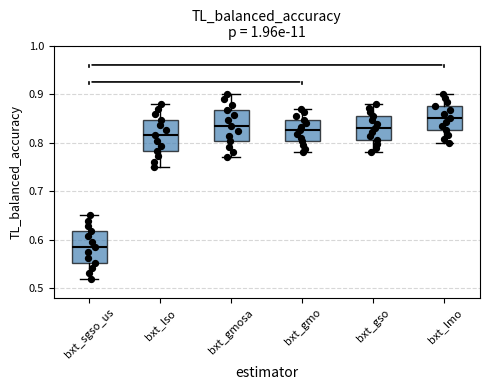

Which box's median line is the highest?

bxt_lmo